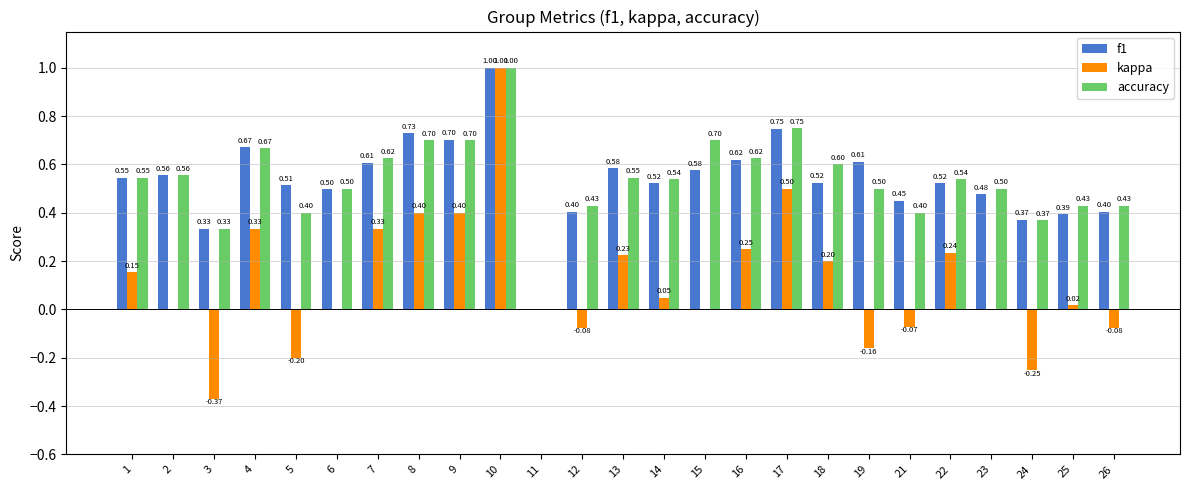

Which series changed the most between 6 and 21?

accuracy